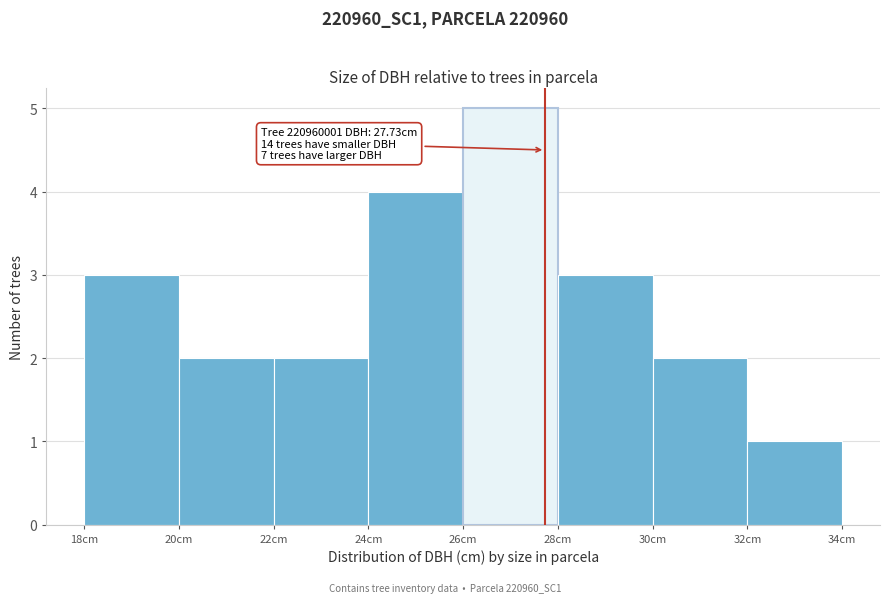

Over which range of the x-axis is the bar tallest?

26 to 28